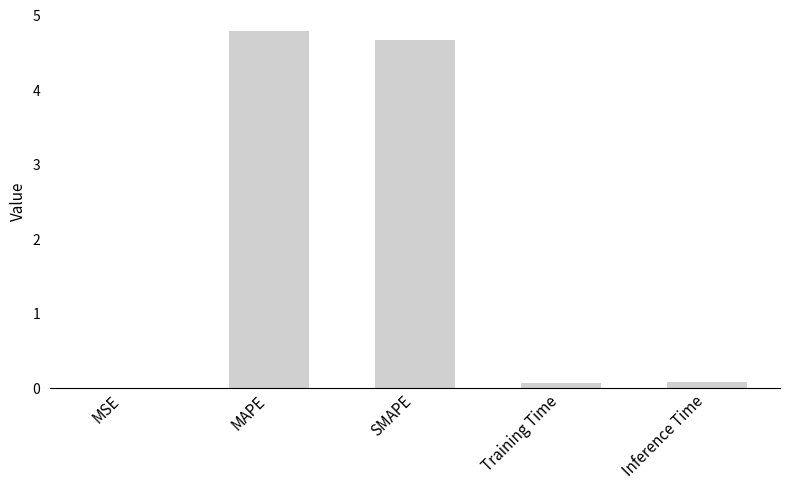

What is the sum of all values?

9.6